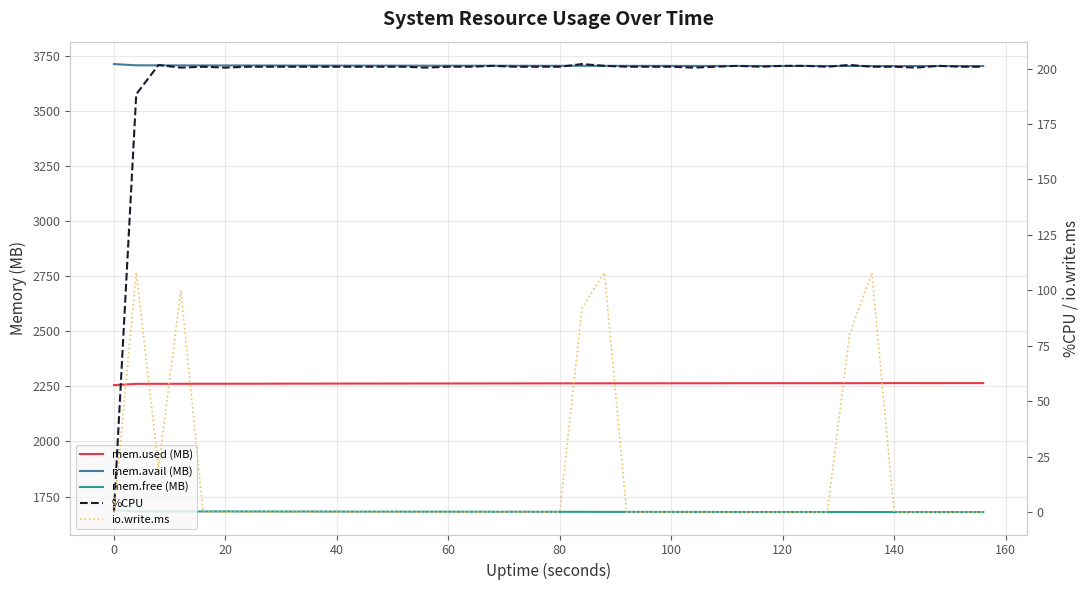

Reading left to right, what are all the values shown in this chart?

mem.used (MB): 2255.4	2261.0	2261.2	2261.3	2261.5	2261.5	2261.7	2261.9	2262.1	2262.1	2262.3	2262.4	2262.4	2262.6	2262.7	2262.7	2262.8	2263.0	2263.0	2263.1	2263.3	2263.3	2263.4	2263.4	2263.5	2263.6	2263.8	2263.8	2264.0	2264.1	2264.1	2263.9	2264.1	2264.0	2264.2	2264.3	2264.3	2264.2	2264.4	2264.4
mem.avail (MB): 3711.5	3705.8	3705.6	3705.6	3705.4	3705.4	3705.2	3705.0	3704.8	3704.8	3704.6	3704.4	3704.4	3704.3	3704.2	3704.2	3704.0	3703.9	3703.9	3703.7	3703.6	3703.6	3703.5	3703.4	3703.4	3703.3	3703.1	3703.1	3702.9	3702.8	3702.8	3702.9	3702.8	3702.9	3702.7	3702.6	3702.6	3702.7	3702.5	3702.5
mem.free (MB): 1688.4	1682.8	1682.6	1682.5	1682.3	1682.3	1682.1	1682.0	1681.7	1681.7	1681.5	1681.4	1681.4	1681.3	1681.1	1681.1	1681.0	1680.9	1680.8	1680.7	1680.6	1680.6	1680.4	1680.4	1680.3	1680.2	1680.0	1680.0	1679.8	1679.8	1679.8	1679.9	1679.7	1679.8	1679.6	1679.5	1679.5	1679.6	1679.4	1679.4
%CPU: 0.0	188.4	201.6	200.4	200.8	200.4	200.8	200.8	200.8	200.8	200.8	200.8	200.8	200.8	200.4	200.8	200.8	201.2	200.8	200.8	200.8	202.0	201.2	200.8	200.8	200.8	200.4	200.8	201.2	200.8	201.2	201.2	200.8	201.6	200.8	200.8	200.4	201.2	200.8	200.8
io.write.ms: 0.0	108.0	20.0	100.0	0.0	0.0	0.0	0.0	0.0	0.0	0.0	0.0	0.0	0.0	0.0	0.0	0.0	0.0	0.0	0.0	0.0	92.0	108.0	0.0	0.0	0.0	0.0	0.0	0.0	0.0	0.0	0.0	0.0	80.0	108.0	0.0	0.0	0.0	0.0	0.0